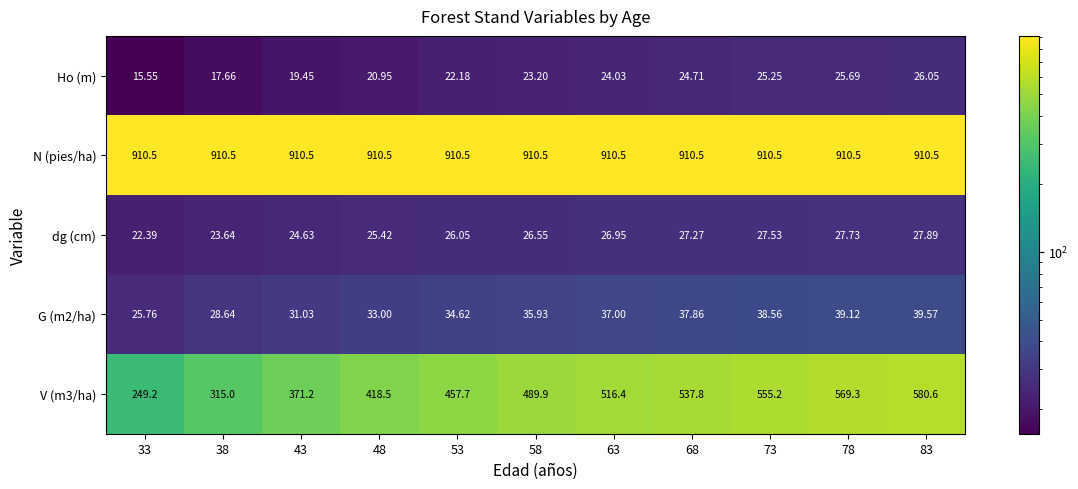

Is the value of Ho (m) at 48 greater than the value of G (m2/ha) at 33?

No